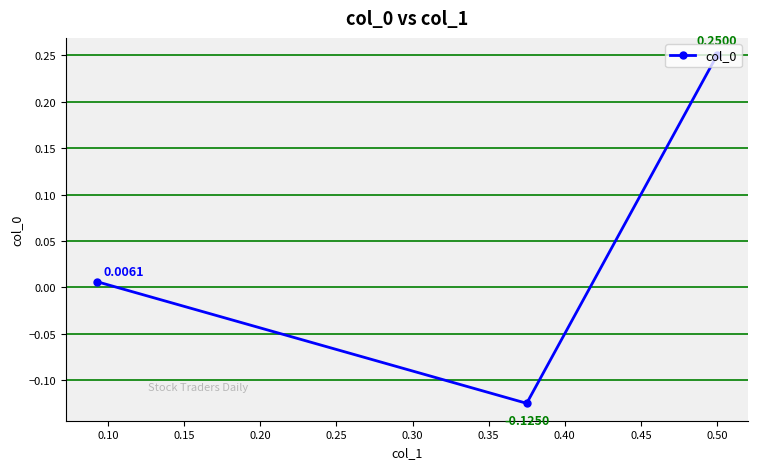

How many values exceed 0?

2